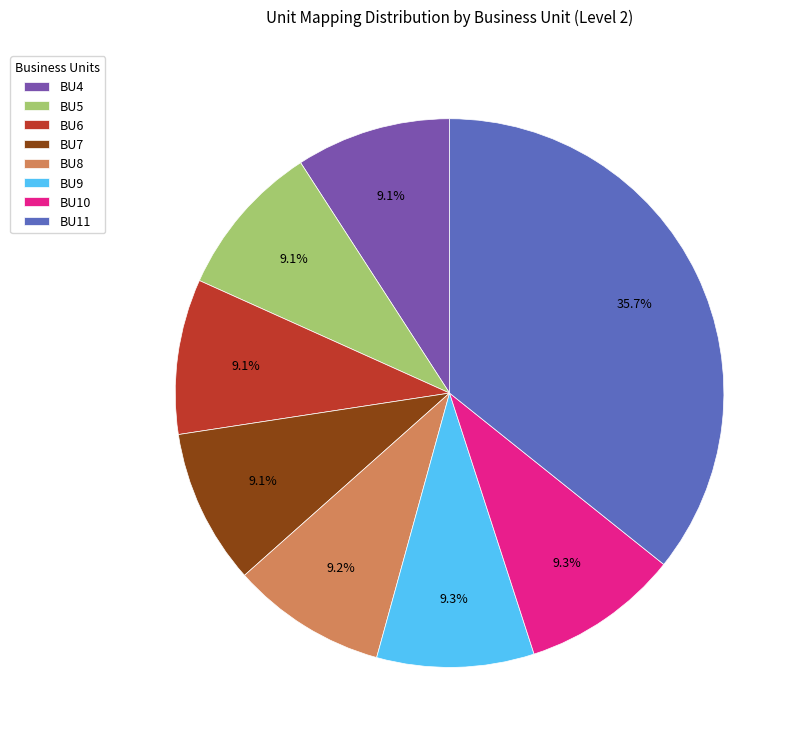

Is it true that BU10 is 9% of the pie?

True